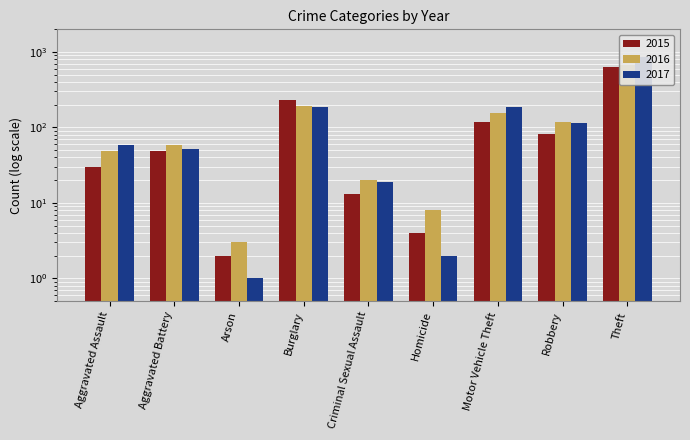

Rank the categories by 2016 value from highest to lowest.

Theft, Burglary, Motor Vehicle Theft, Robbery, Aggravated Battery, Aggravated Assault, Criminal Sexual Assault, Homicide, Arson